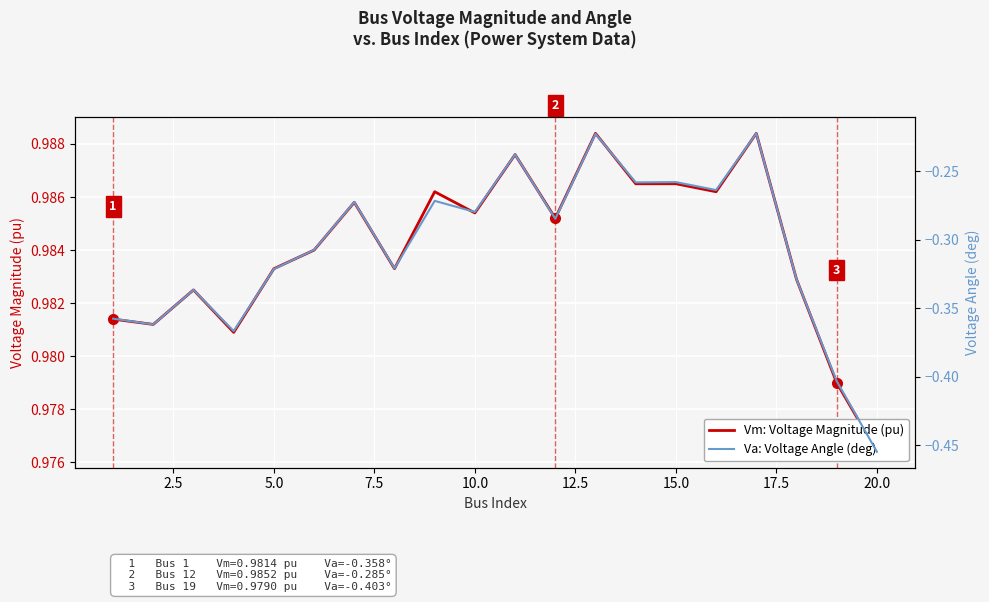

What is the sum of all Va: Voltage Angle (deg) values?

-6.1